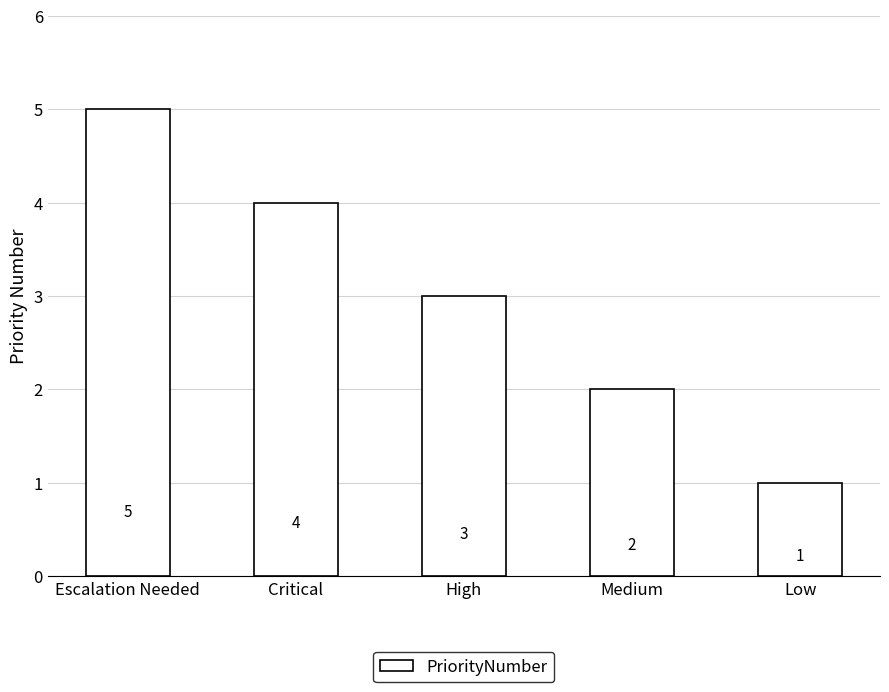

Is it true that the value at High is 3?

True